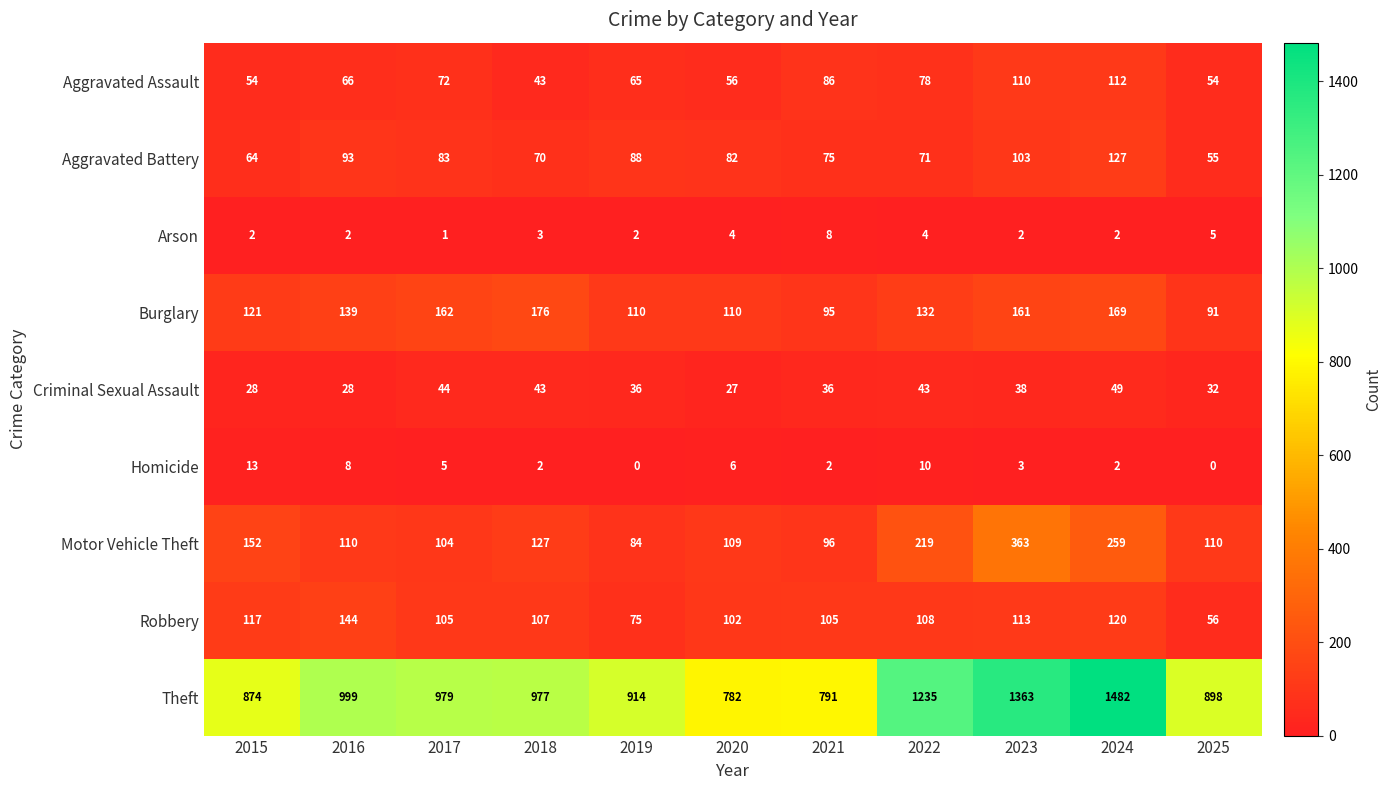

The value of Aggravated Battery at 2017 is 83. True or false?

True